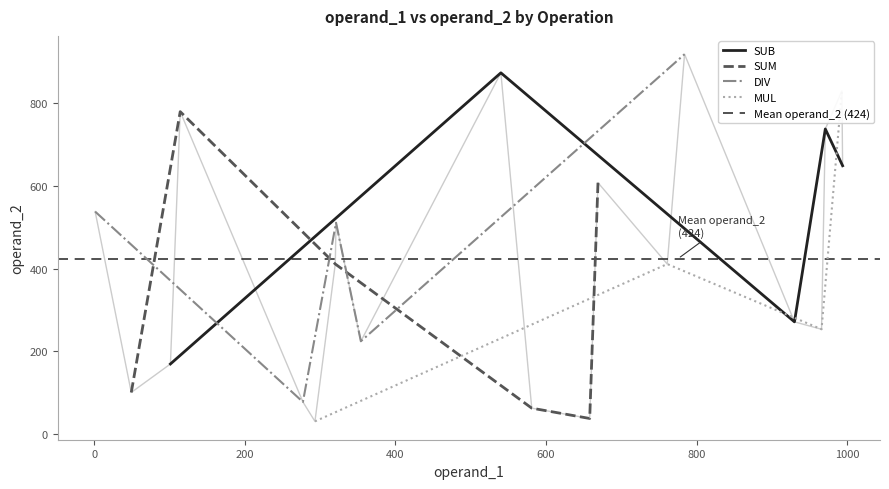

List the labels in order of value, smallest first.

293, 658, 581, 277, 49, 101, 354, 966, 930, 761, 320, 321, 1, 669, 994, 971, 114, 993, 540, 784